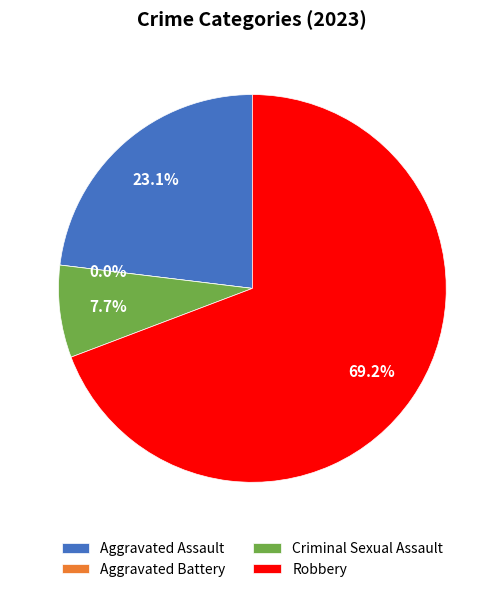

Does any single category account for the majority?

Yes